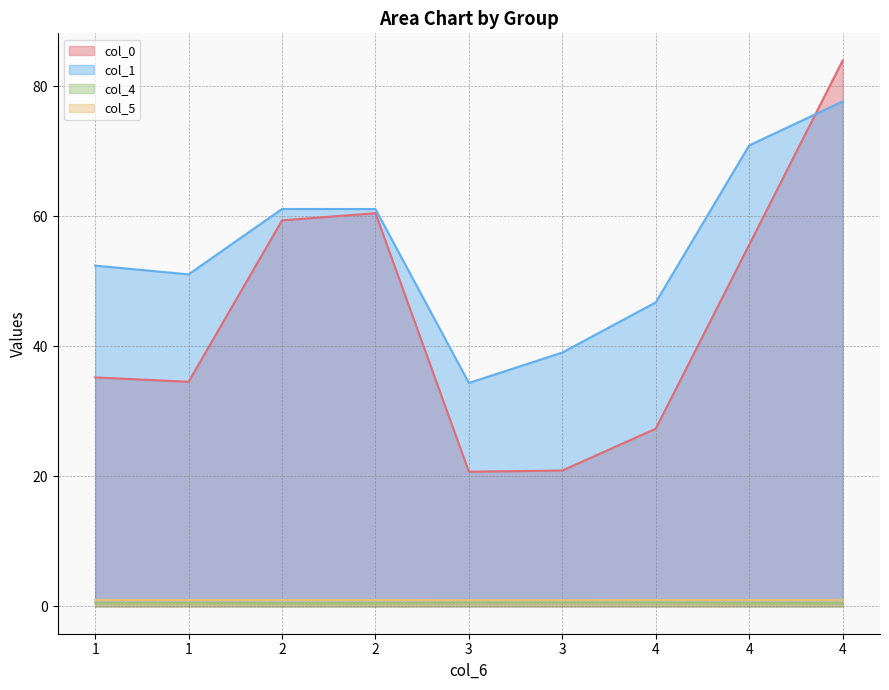

What is the value of the col_1 point at the 1st from the left?

52.4